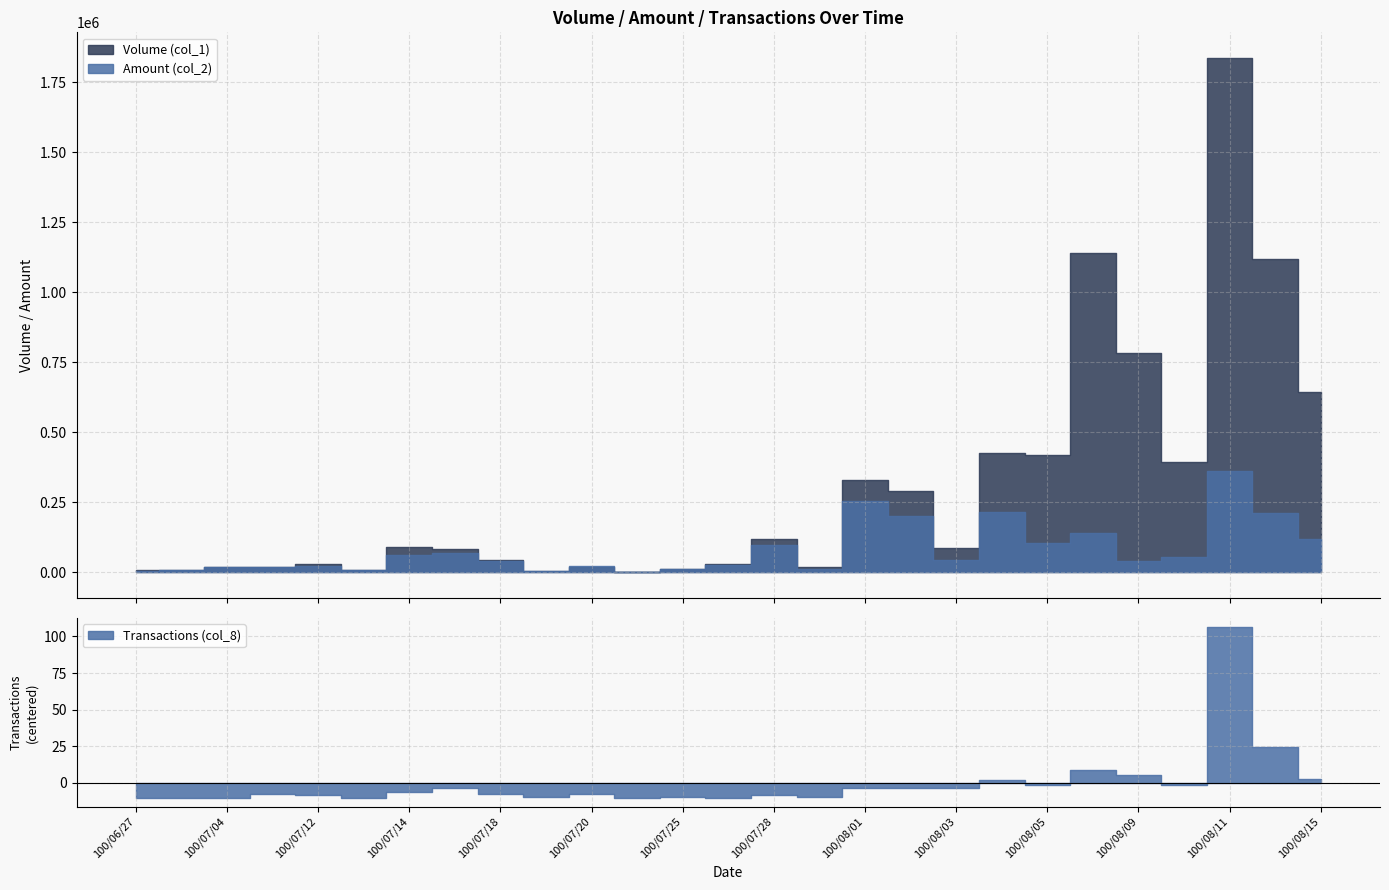

What is the sum of all Transactions (col_8) values?

305